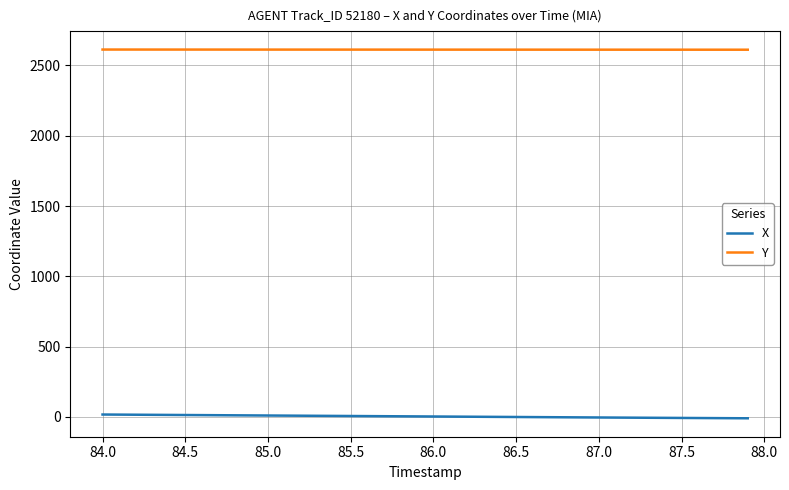

What is the average value of the Y series?

2612.8